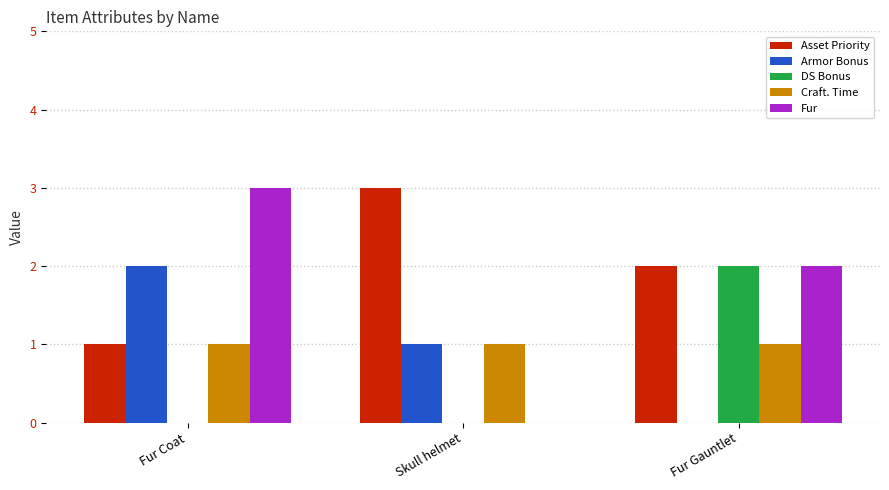

What is the difference between the DS Bonus values at Fur Gauntlet and Fur Coat?

2